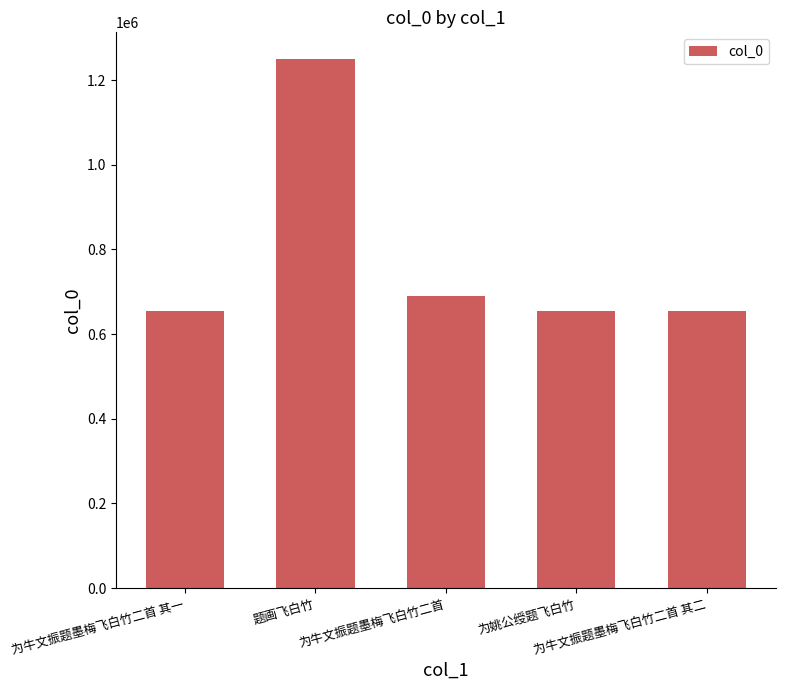

What is the difference between the maximum and minimum values?

596384